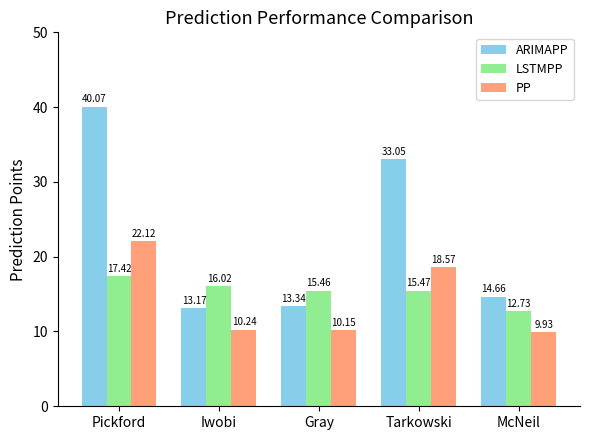

What is the minimum value for ARIMAPP?

13.2